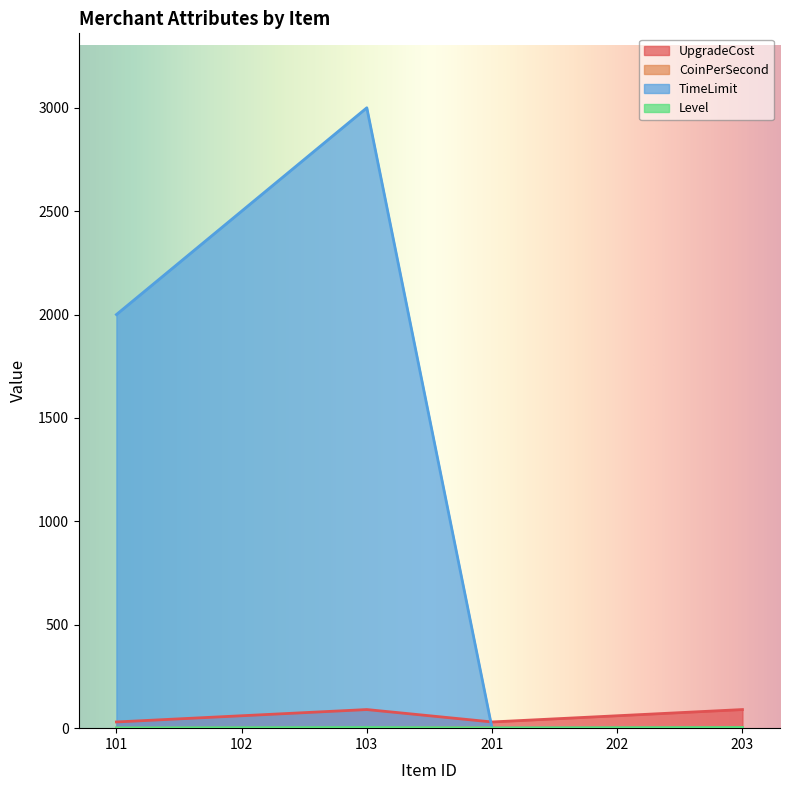

Where is UpgradeCost nearest to the value 60?

102